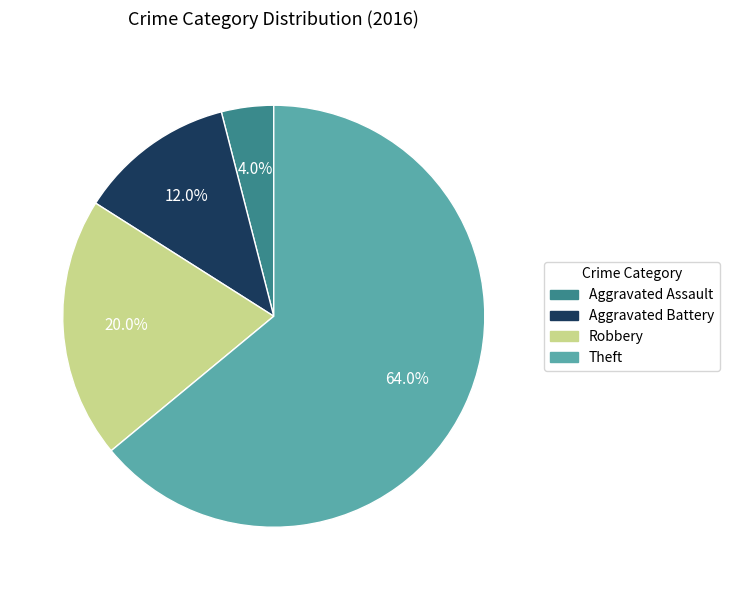

Does Robbery account for over 50% of the chart?

No